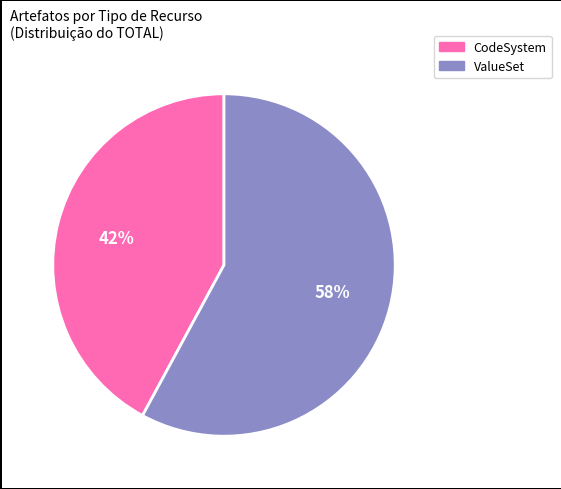

Is there a majority slice in this chart?

Yes